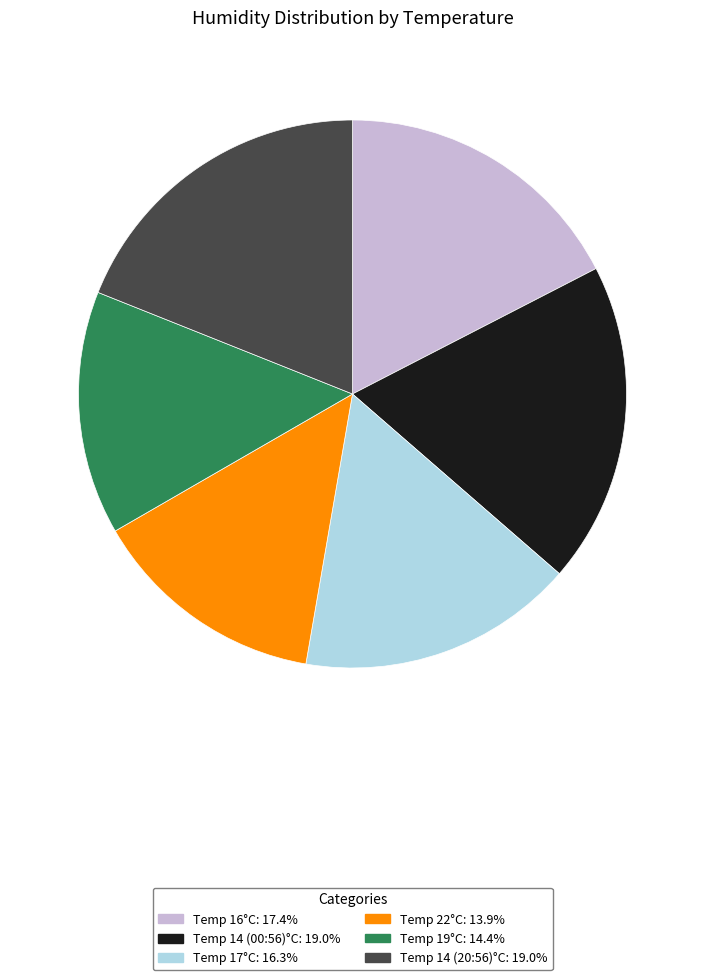

Does any single category account for the majority?

No